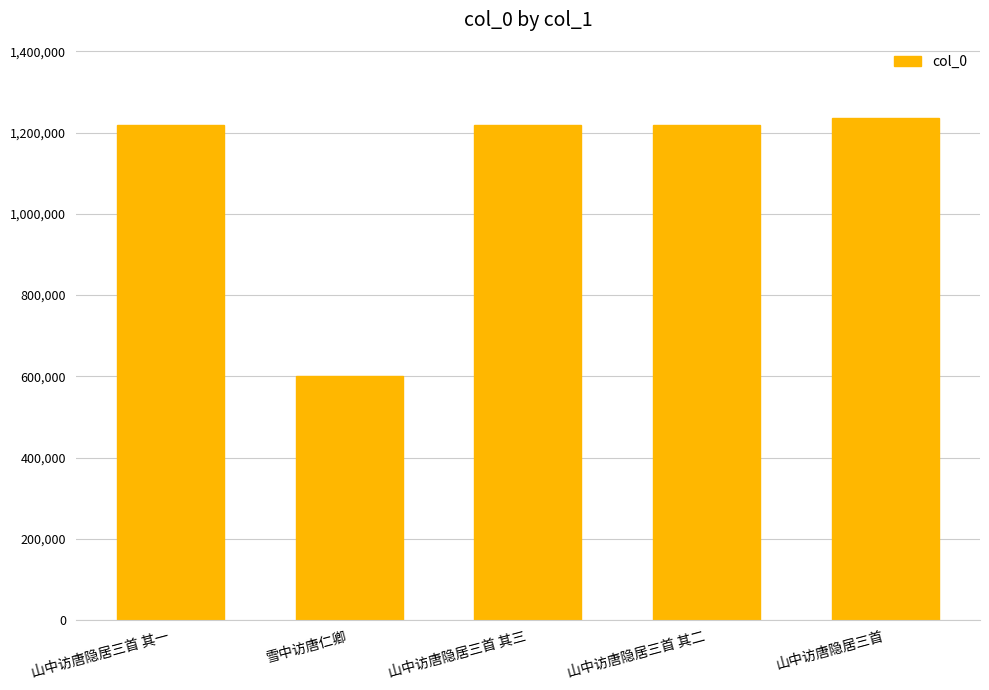

What is the ratio of the value at 雪中访唐仁卿 to the value at 山中访唐隐居三首 其三?

0.5